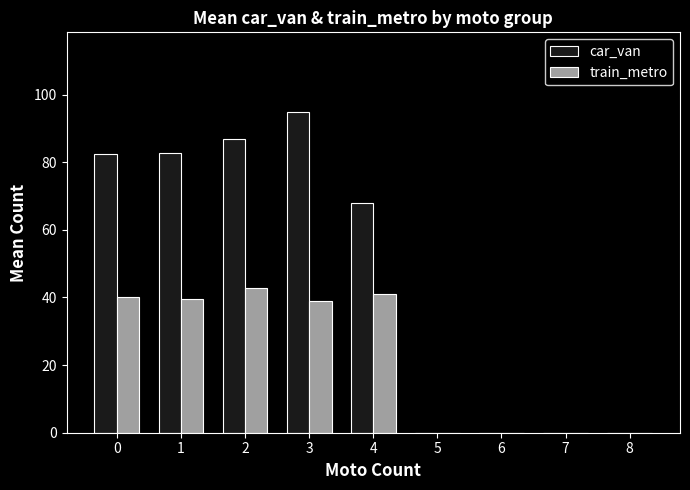

Count the number of data series in this chart.

2